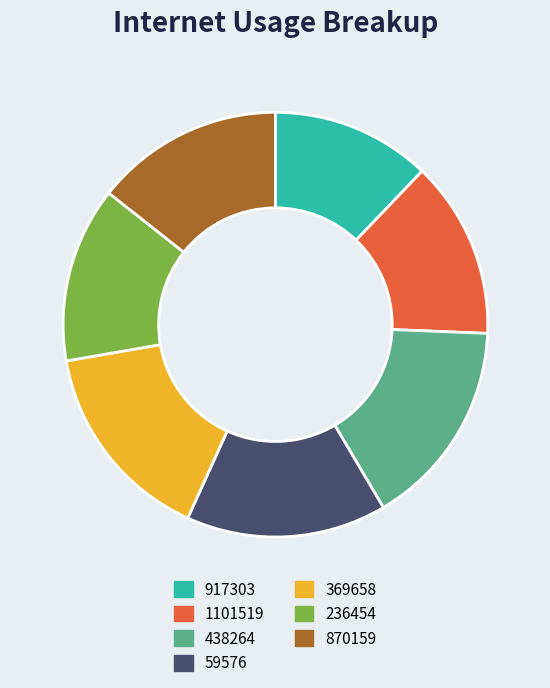

True or false: 438264 accounts for 26% of the total.

False